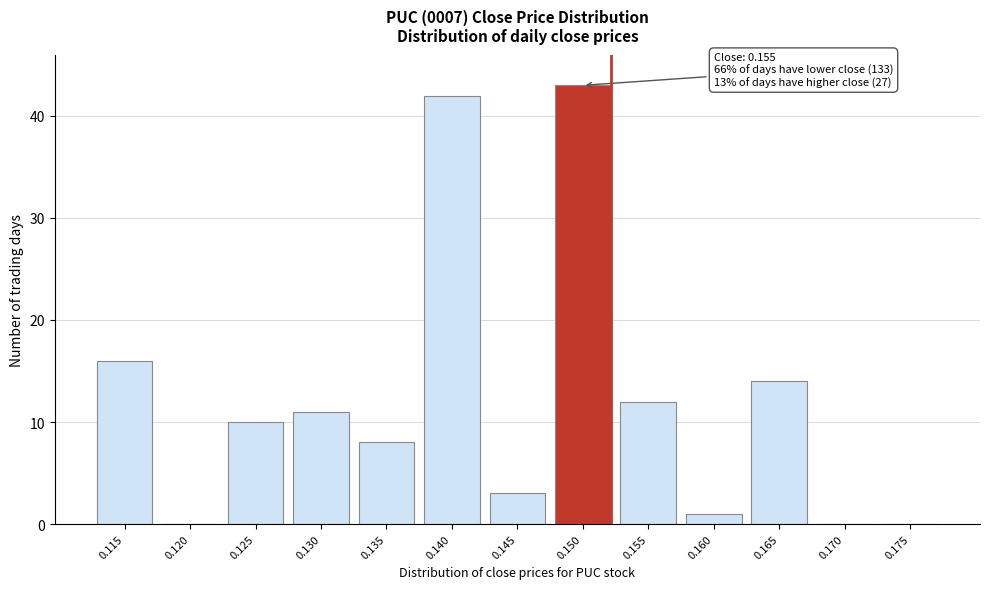

Reading left to right, extract all data points from this chart.

0.115=16	0.120=0	0.125=10	0.130=11	0.135=8	0.140=42	0.145=3	0.150=43	0.155=12	0.160=1	0.165=14	0.170=0	0.175=0